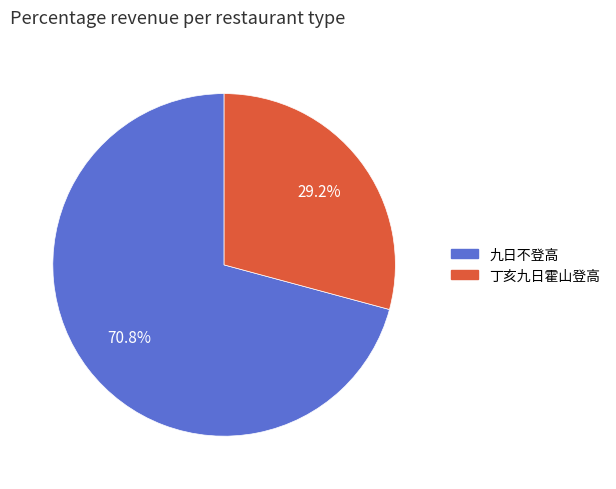

Is there a majority slice in this chart?

Yes